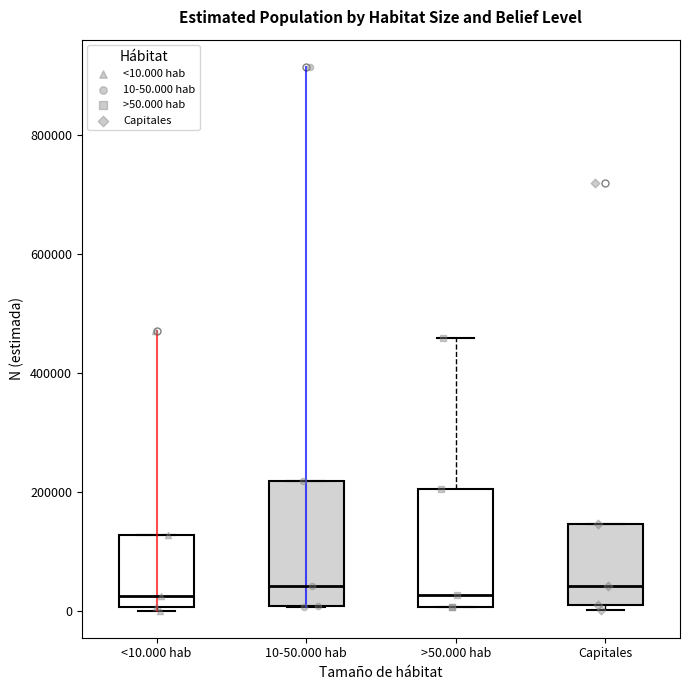

Reading left to right, transcribe this box plot: for each box, give where its median line is, the range the box spans, and where its two whiskers end, as read against the y-axis. The values are not printed on the chart, so give them approximately, as read against the axis.

<10.000 hab: median 20000, box 0 to 120000, whiskers 0 to 120000
10-50.000 hab: median 40000, box 0 to 220000, whiskers 0 to 220000
>50.000 hab: median 20000, box 0 to 200000, whiskers 0 to 460000
Capitales: median 40000, box 0 to 140000, whiskers 0 (just below the box's lower edge) to 140000